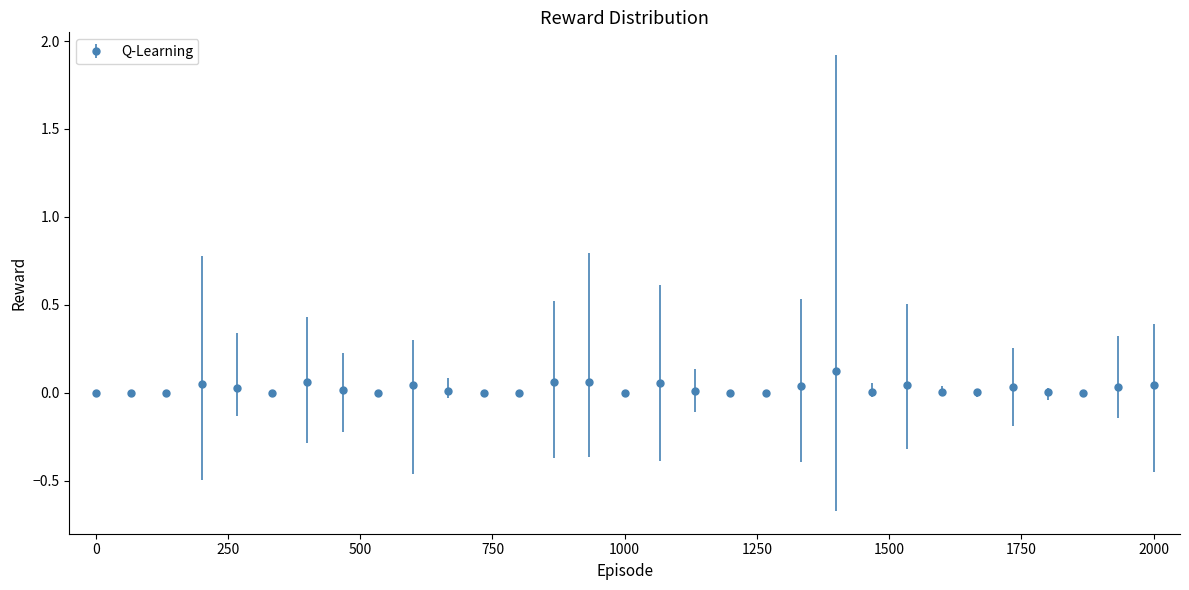

True or false: the data has more than 1 interior local peaks.

True